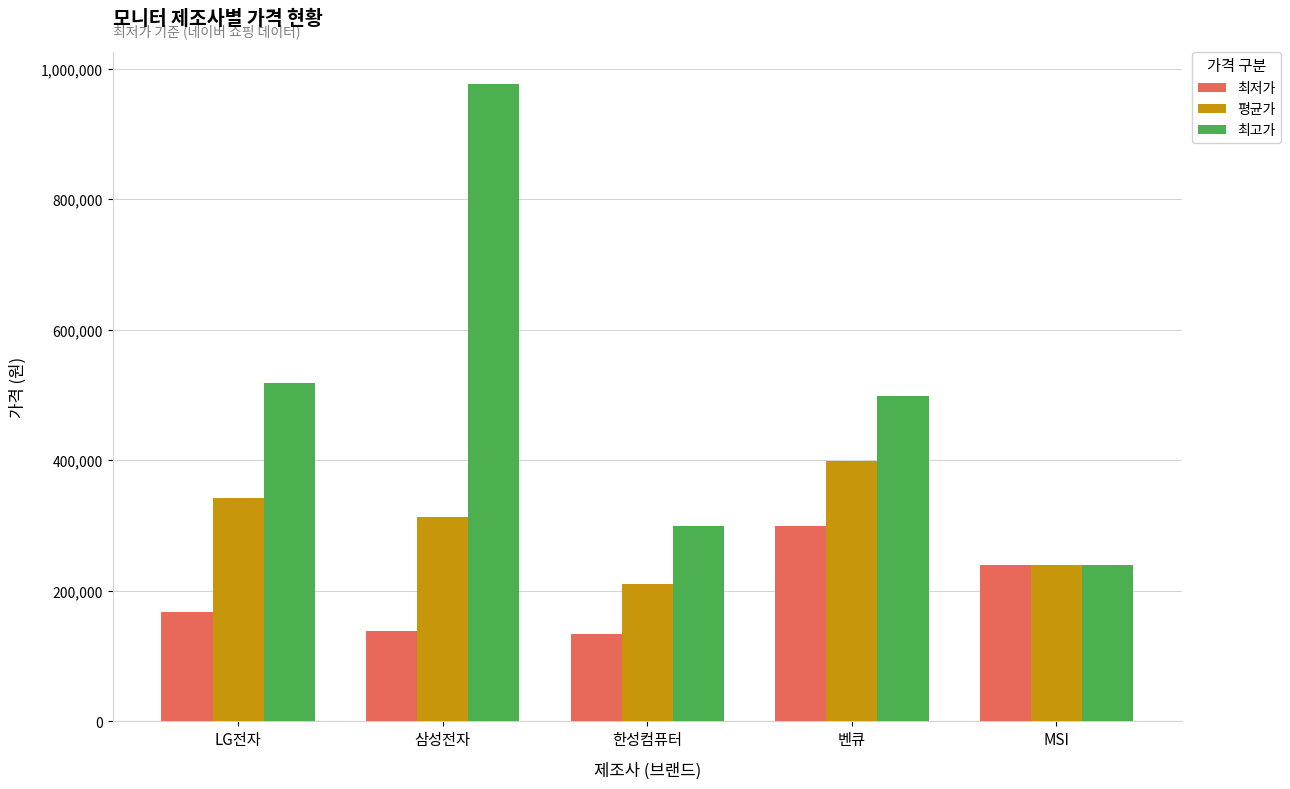

At how many categories does at least one series exceed 216681?

5